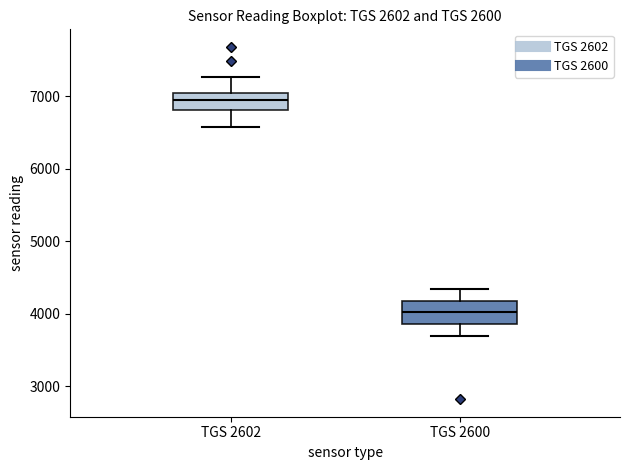

Reading left to right, transcribe this box plot: for each box, give where its median line is, the range the box spans, and where its two whiskers end, as read against the y-axis. The values are not printed on the chart, so give them approximately, as read against the axis.

TGS 2602: median 7000 (inside the box), box 6800 to 7000, whiskers 6600 to 7300
TGS 2600: median 4000, box 3900 to 4200, whiskers 3700 to 4300